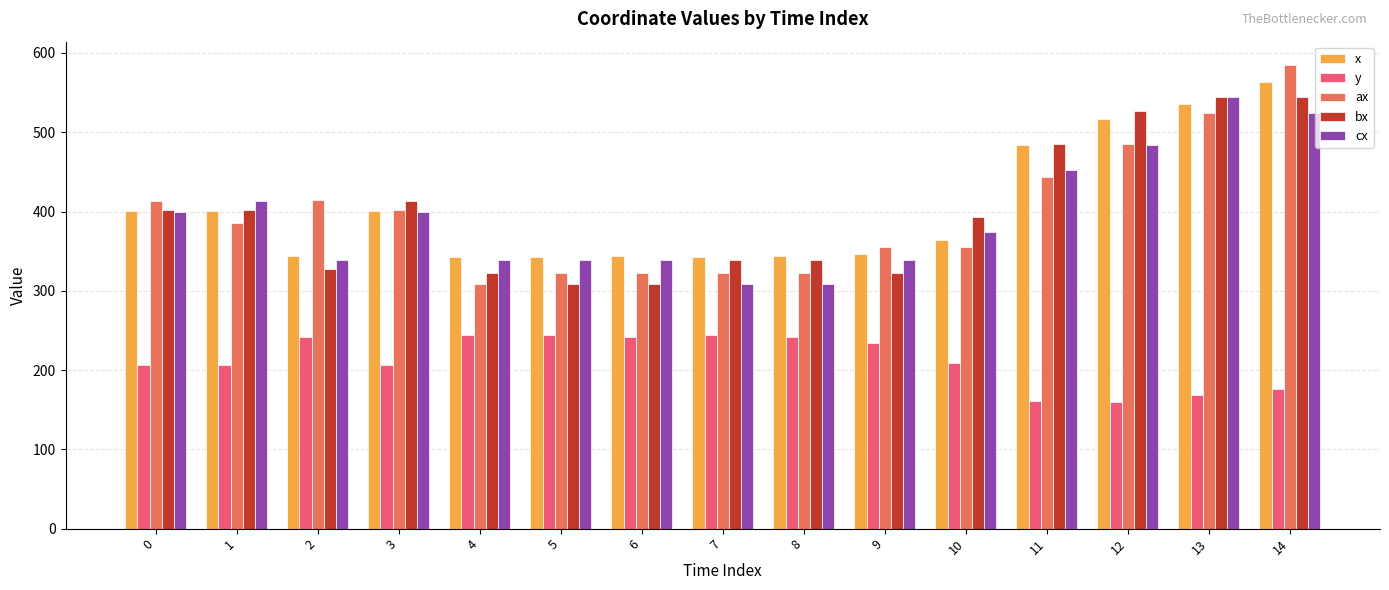

The value of y at 7 is 112.7. True or false?

False